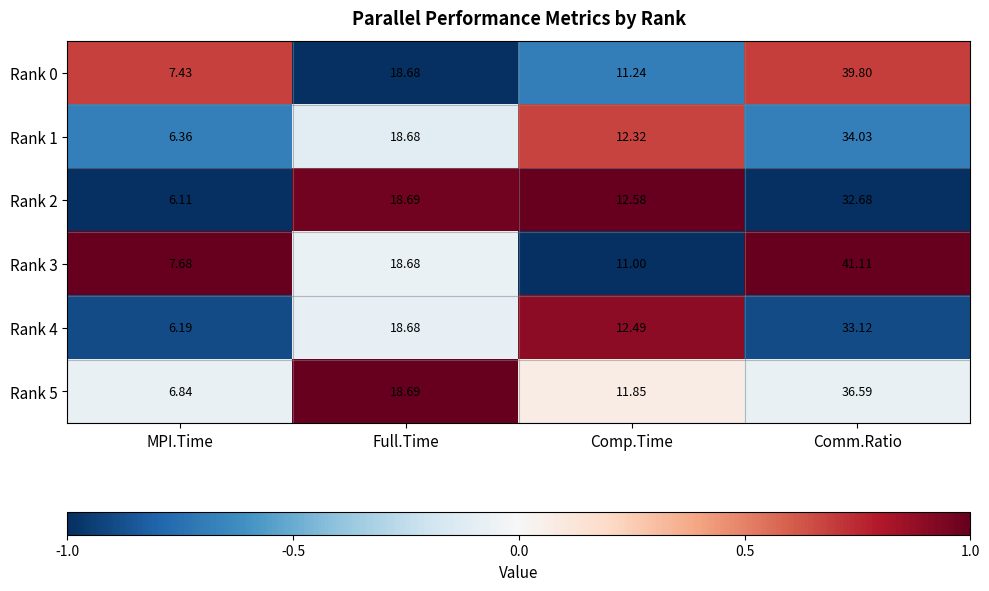

Where does the Rank 3 series first go above 18?

Full.Time